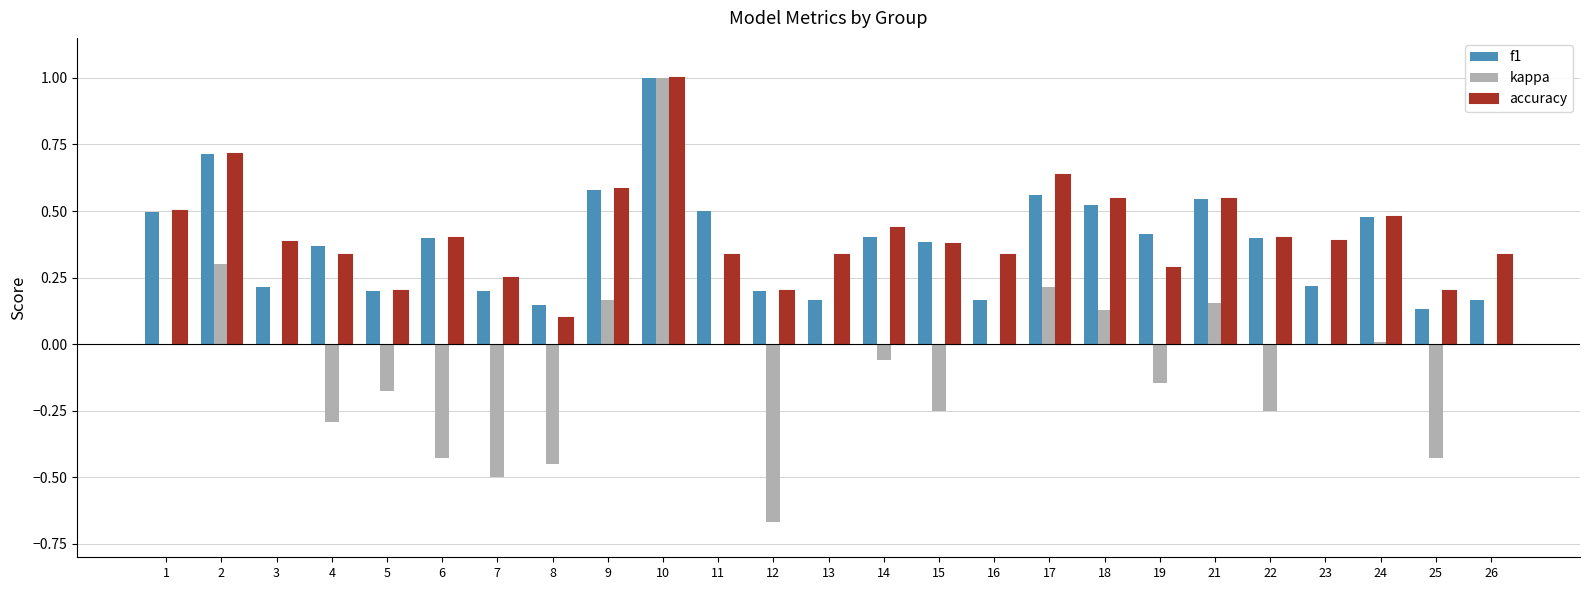

Is it true that kappa equals 0.1 at 18?

True